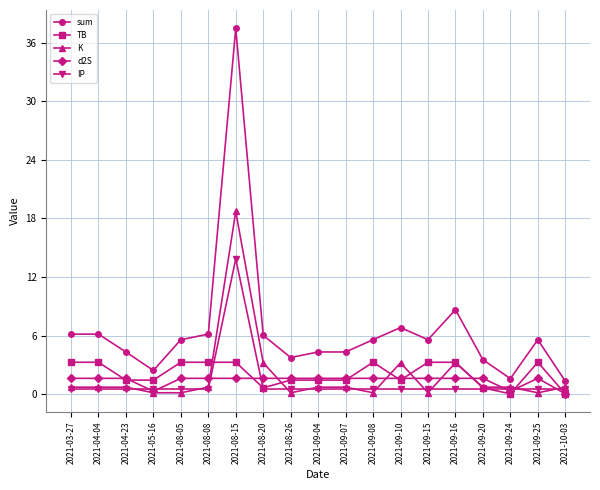

At which category is the sum across all series the highest?

2021-08-15